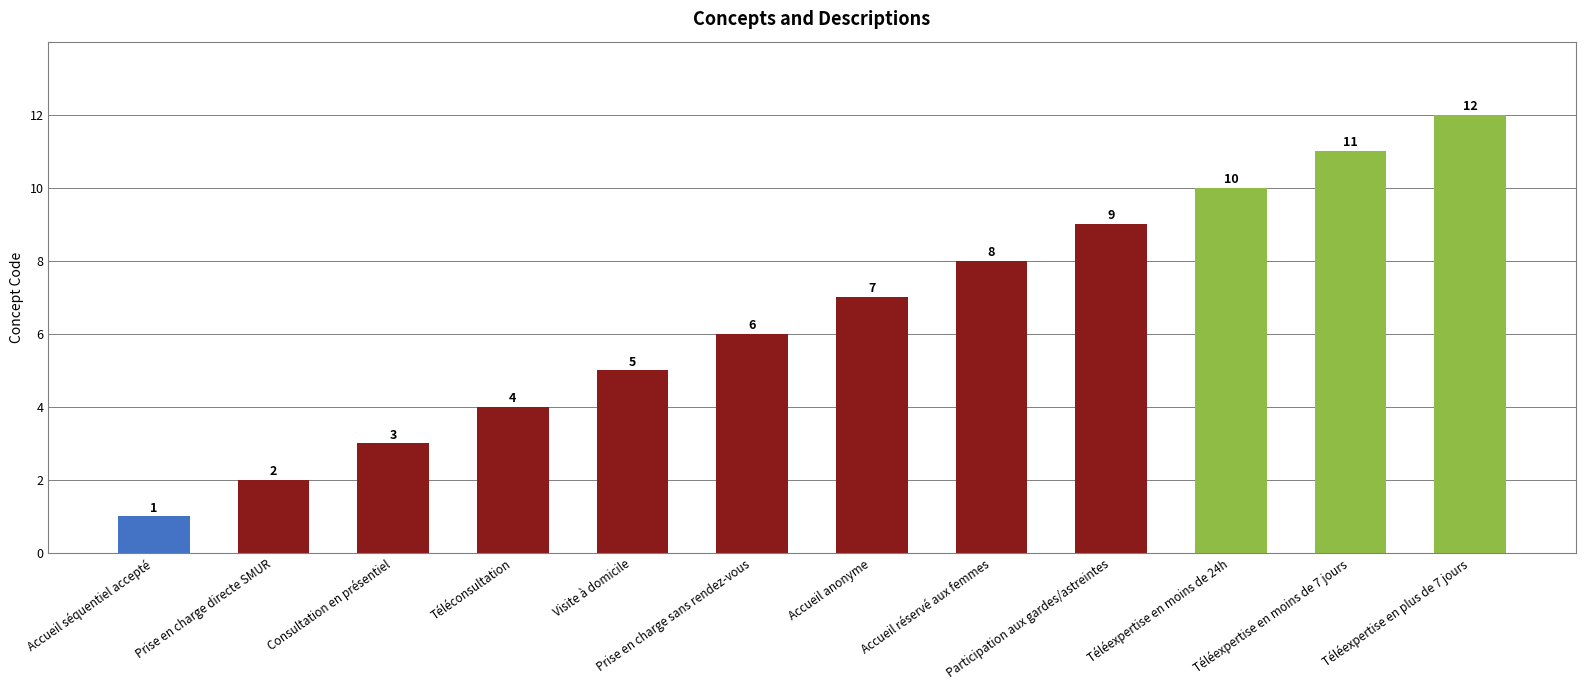

List the labels in order of value, largest first.

Téléexpertise en plus de 7 jours, Téléexpertise en moins de 7 jours, Téléexpertise en moins de 24h, Participation aux gardes/astreintes, Accueil réservé aux femmes, Accueil anonyme, Prise en charge sans rendez-vous, Visite à domicile, Téléconsultation, Consultation en présentiel, Prise en charge directe SMUR, Accueil séquentiel accepté